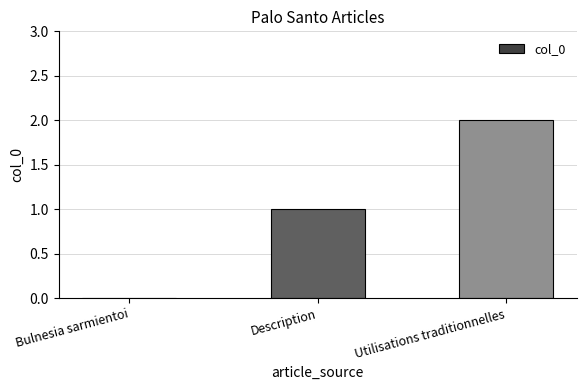

Which has a higher value, Utilisations traditionnelles or Bulnesia sarmientoi?

Utilisations traditionnelles